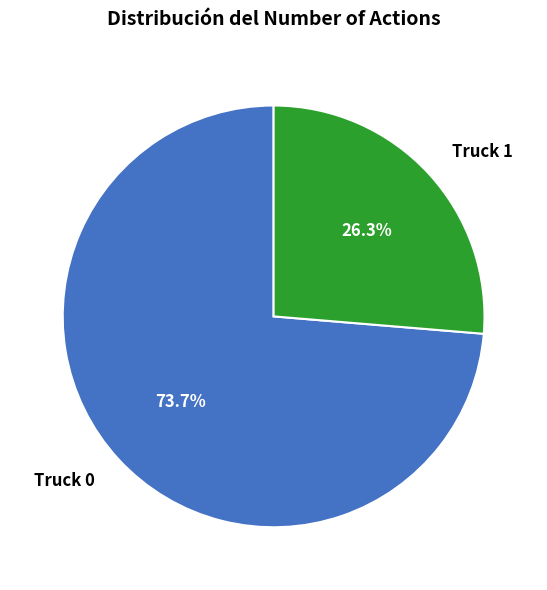

What is the majority slice?

Truck 0